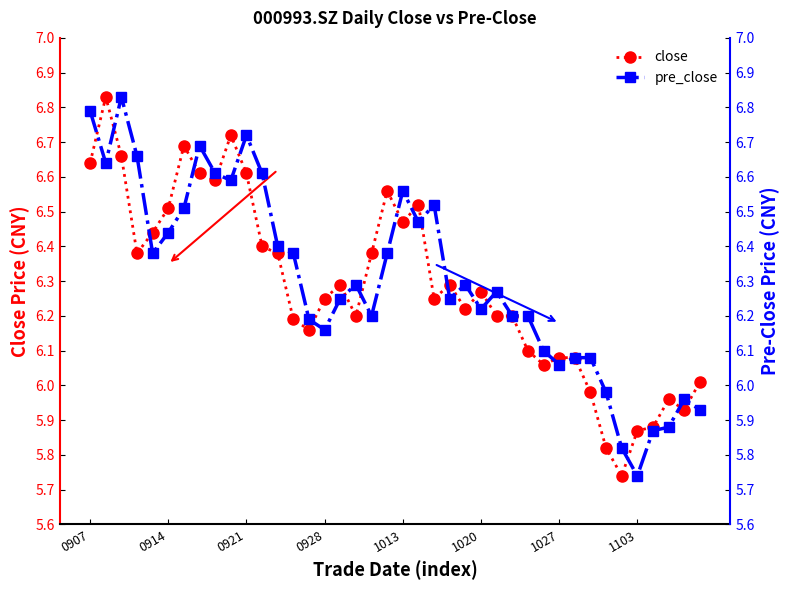

Where do close and pre_close first cross each other?

0907 and 0914